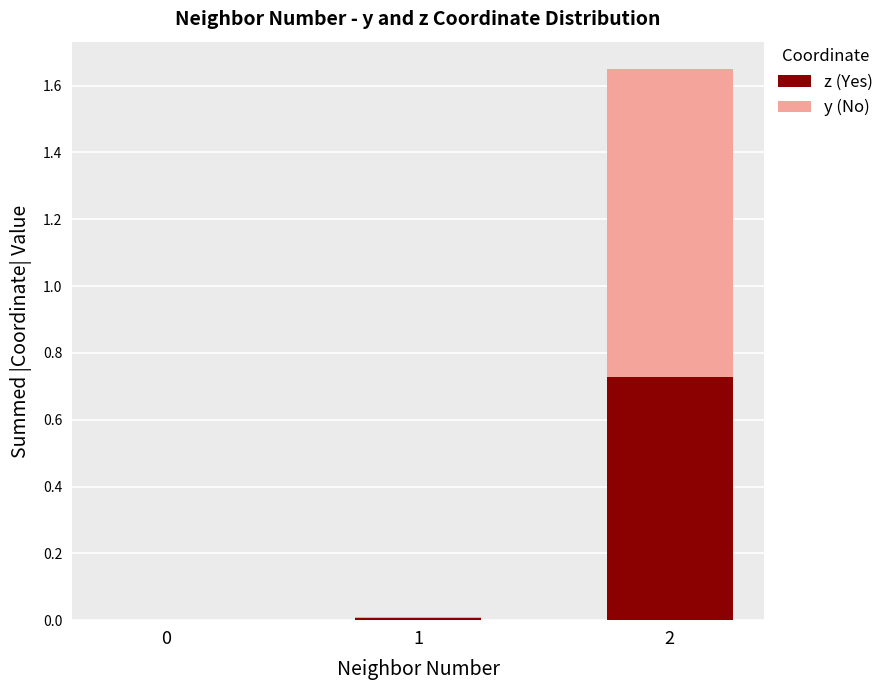

The value of z (Yes) at 0 is 0.2. True or false?

False